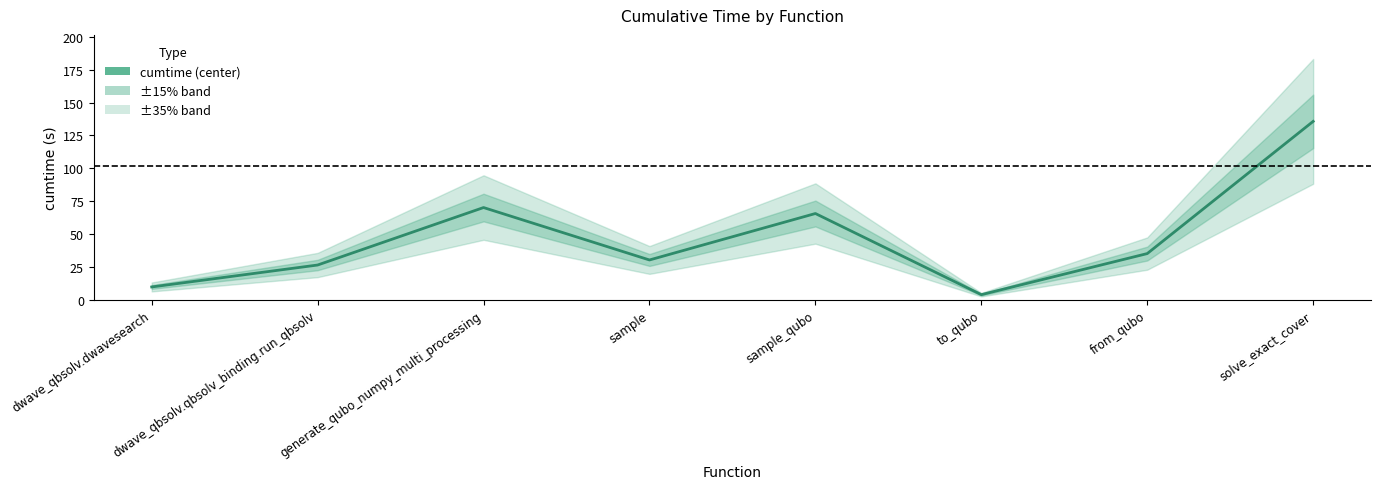

How many points are higher than both their immediate neighbors (excluding endpoints)?

2